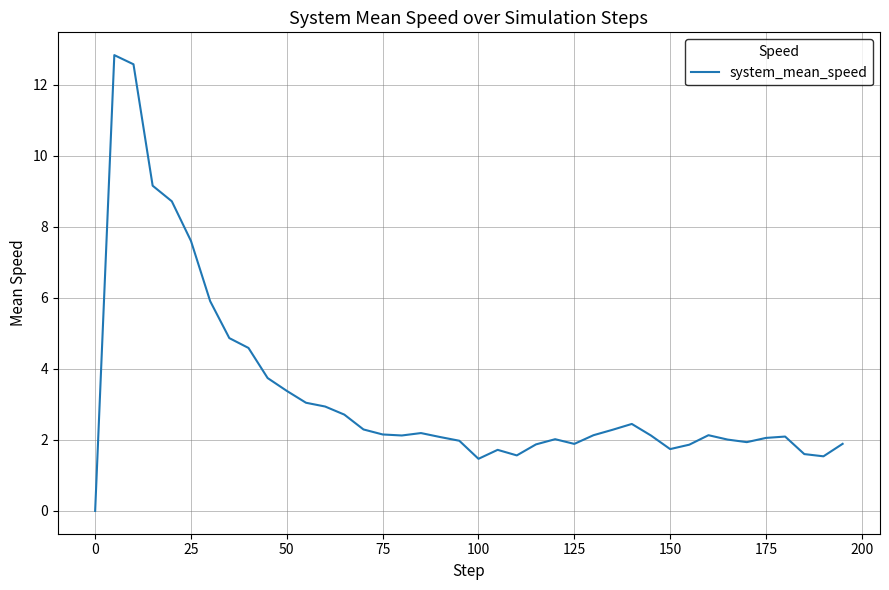

What is the difference between the maximum and minimum values?

12.8